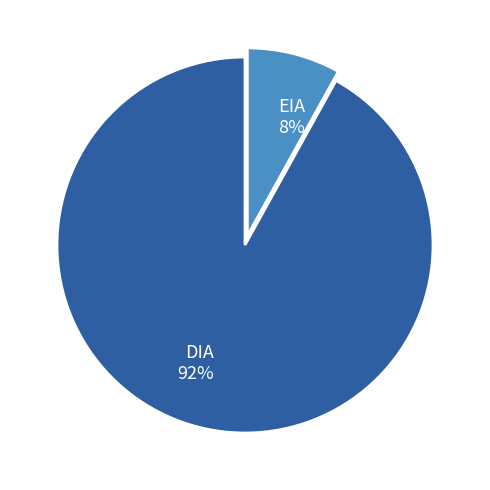

Which slice is the largest?

DIA